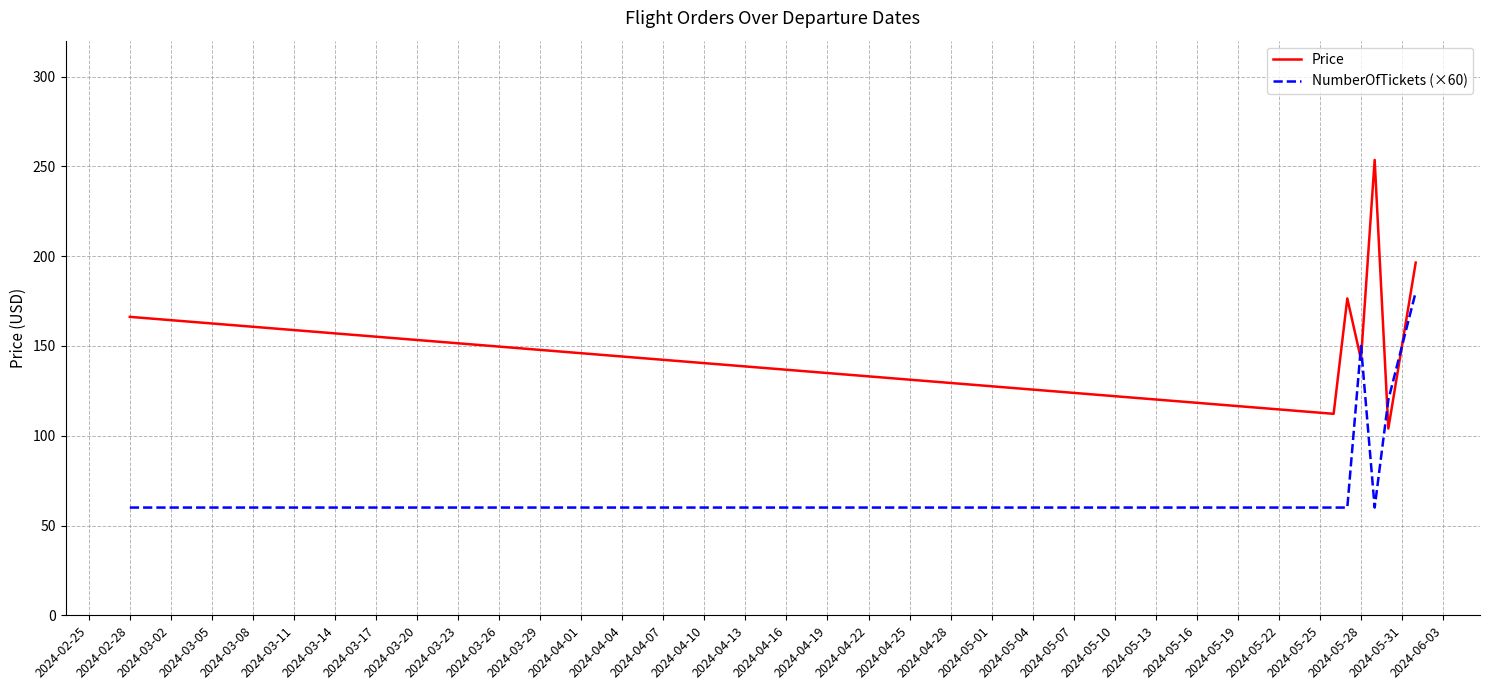

What is the maximum value for Price?

253.6